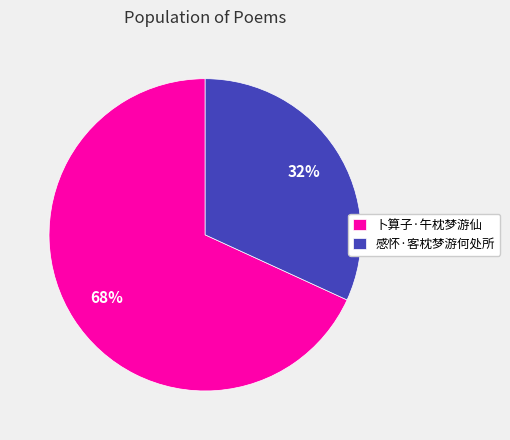

To the nearest percent, what portion does 感怀·客枕梦游何处所 represent?

32%